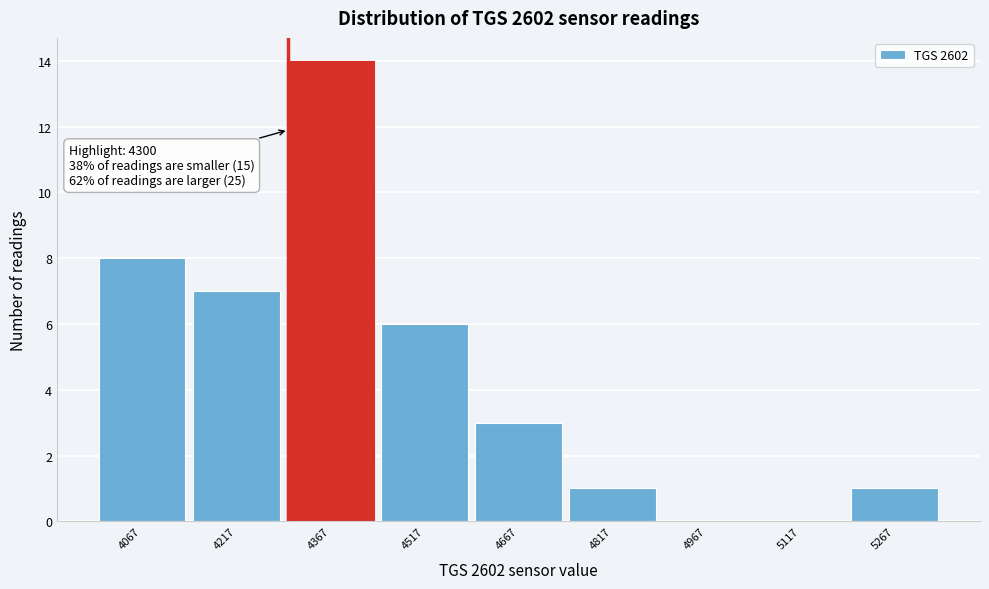

Which range on the x-axis has the tallest bar?

4292 to 4442